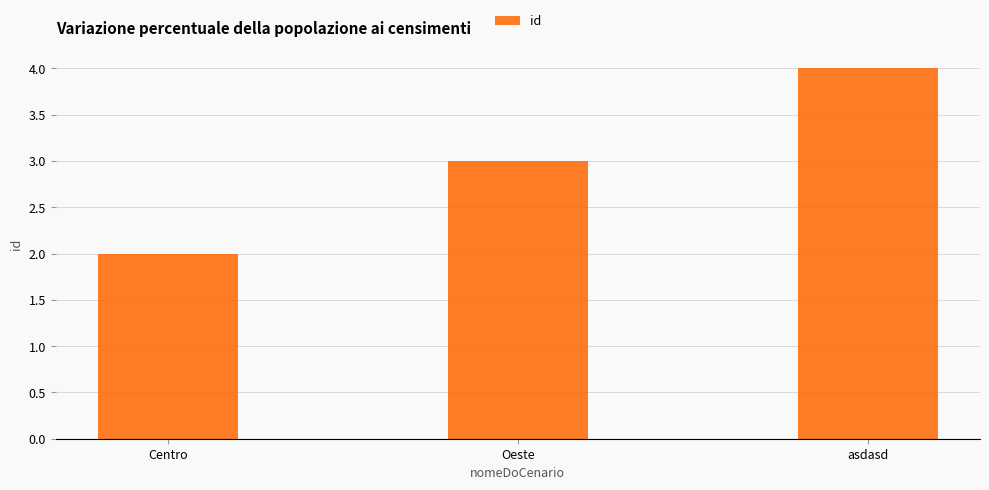

What is the greatest value displayed?

4